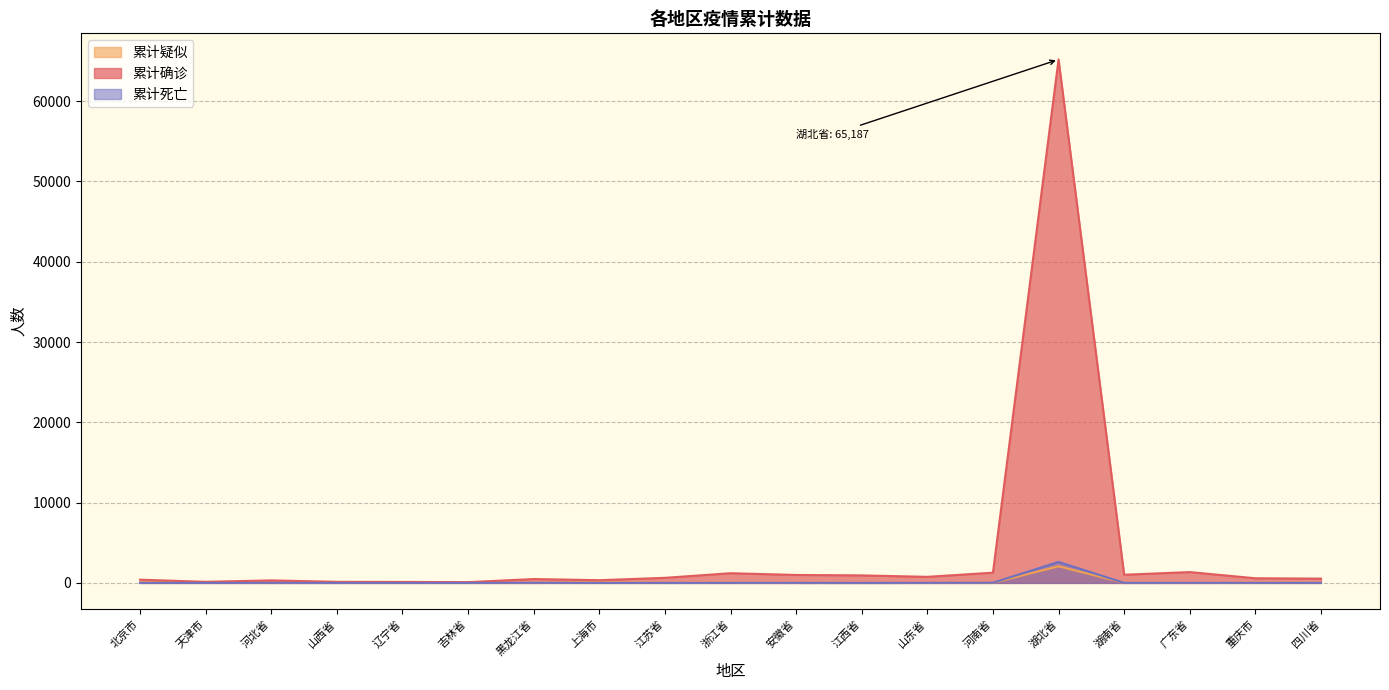

What is the value of the 累计死亡 point at the 5th from the left?

1